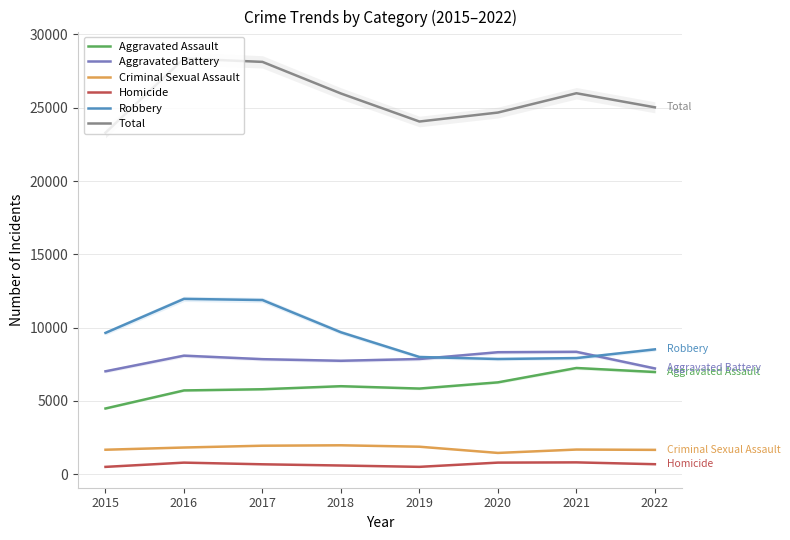

Reading left to right, extract all data points from this chart.

Aggravated Assault: 4480	5712	5793	6001	5840	6263	7243	6969
Aggravated Battery: 7018	8085	7845	7735	7857	8319	8347	7213
Criminal Sexual Assault: 1666	1817	1940	1969	1872	1448	1678	1657
Homicide: 496	786	672	589	498	787	803	678
Robbery: 9638	11960	11880	9679	7994	7856	7920	8514
Total: 23298	28360	28130	25973	24061	24673	25991	25031